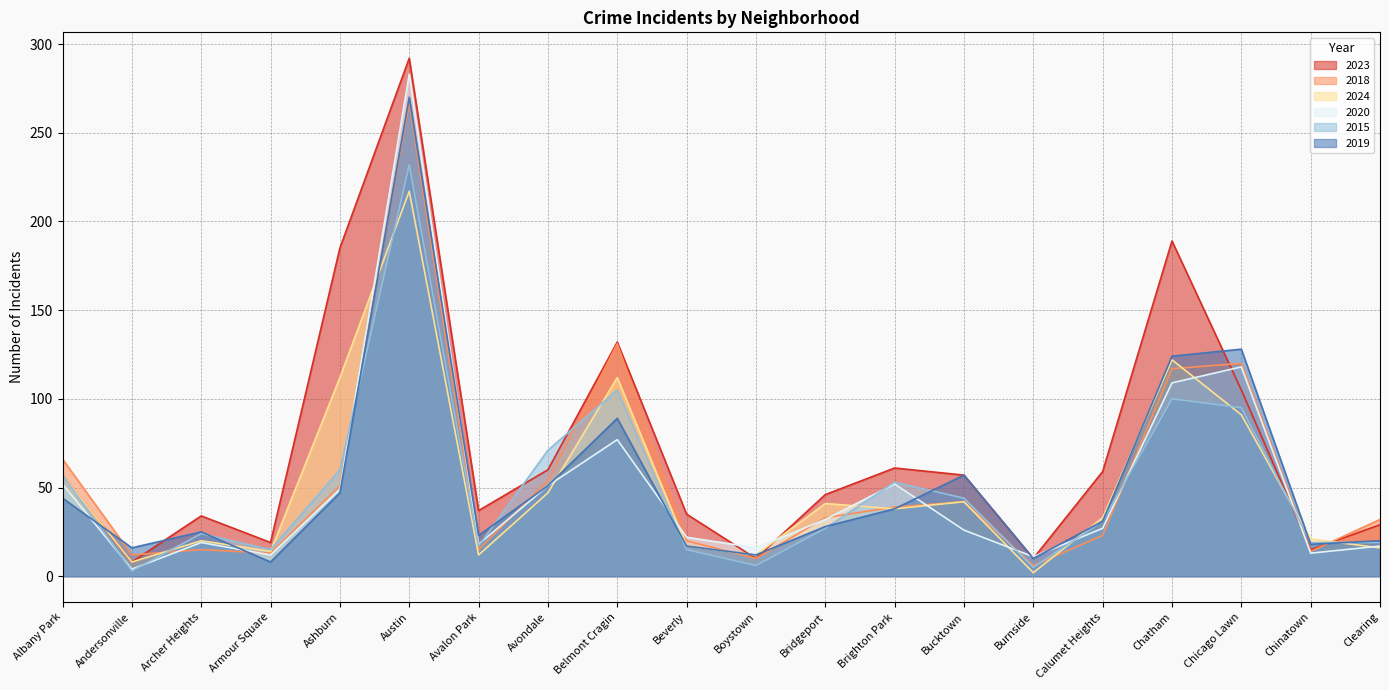

At which category does the chart reach its peak across all series?

Austin